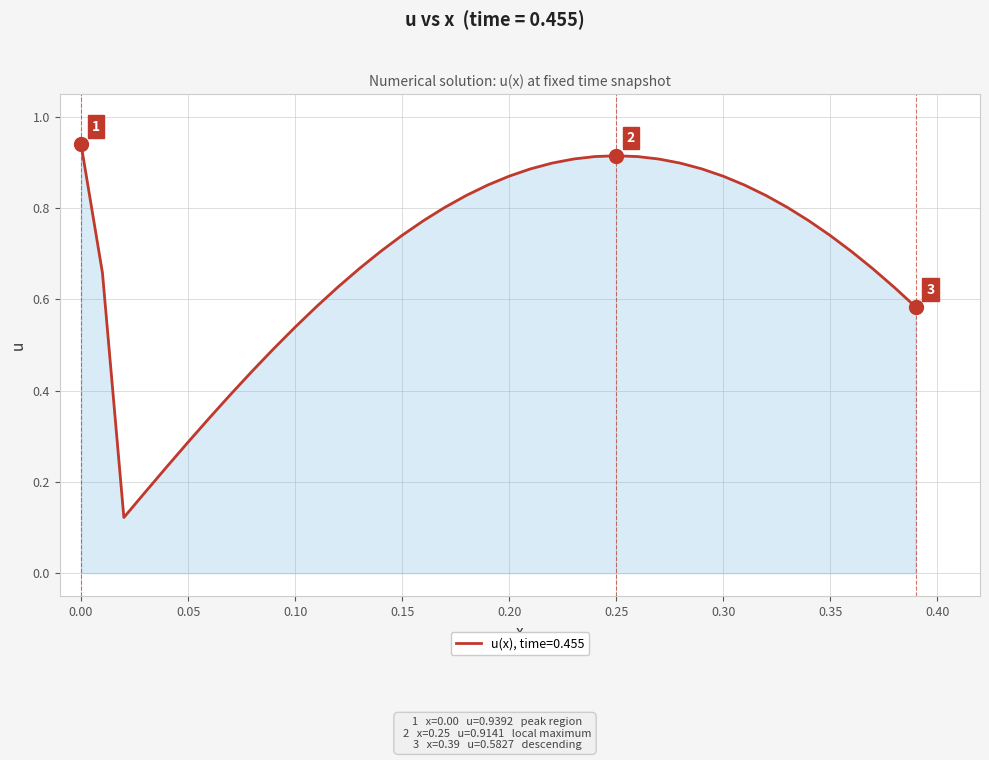

What is the difference between the maximum and minimum values?

0.8